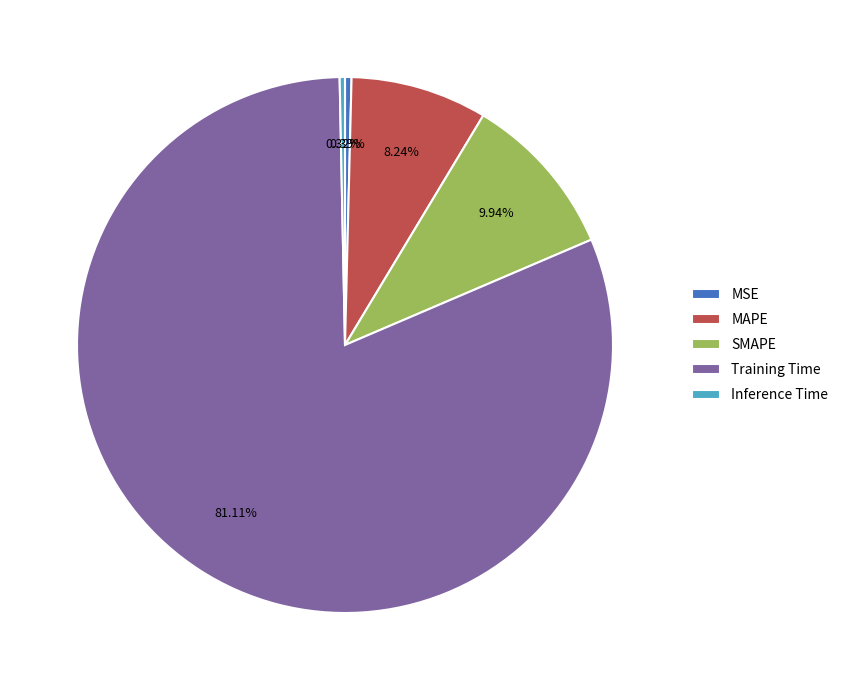

How many slices are in this pie chart?

5